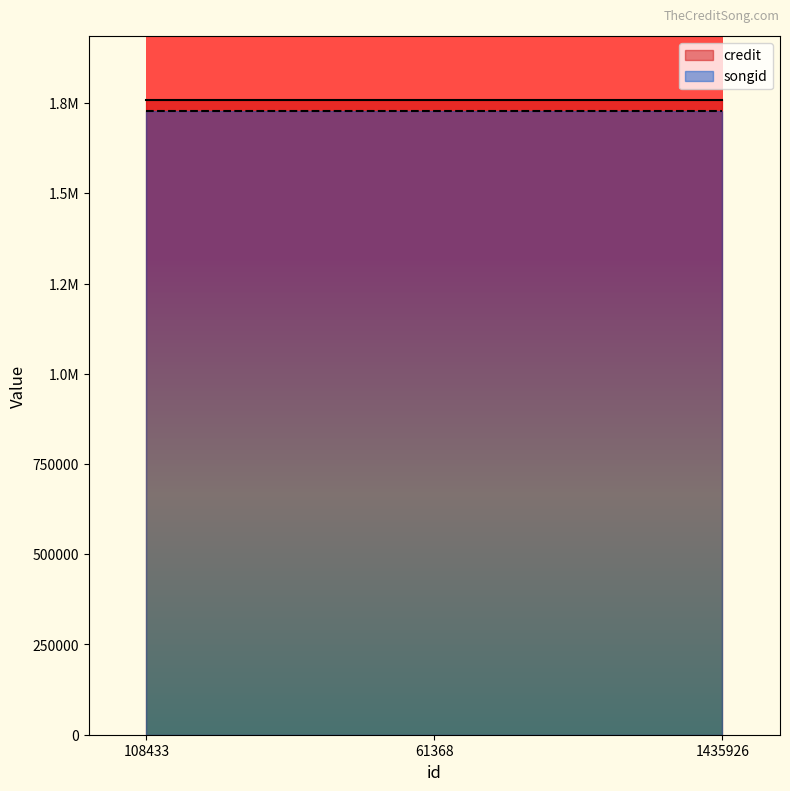

What is the sum of the songid values at 1435926 and 108433?

3455984